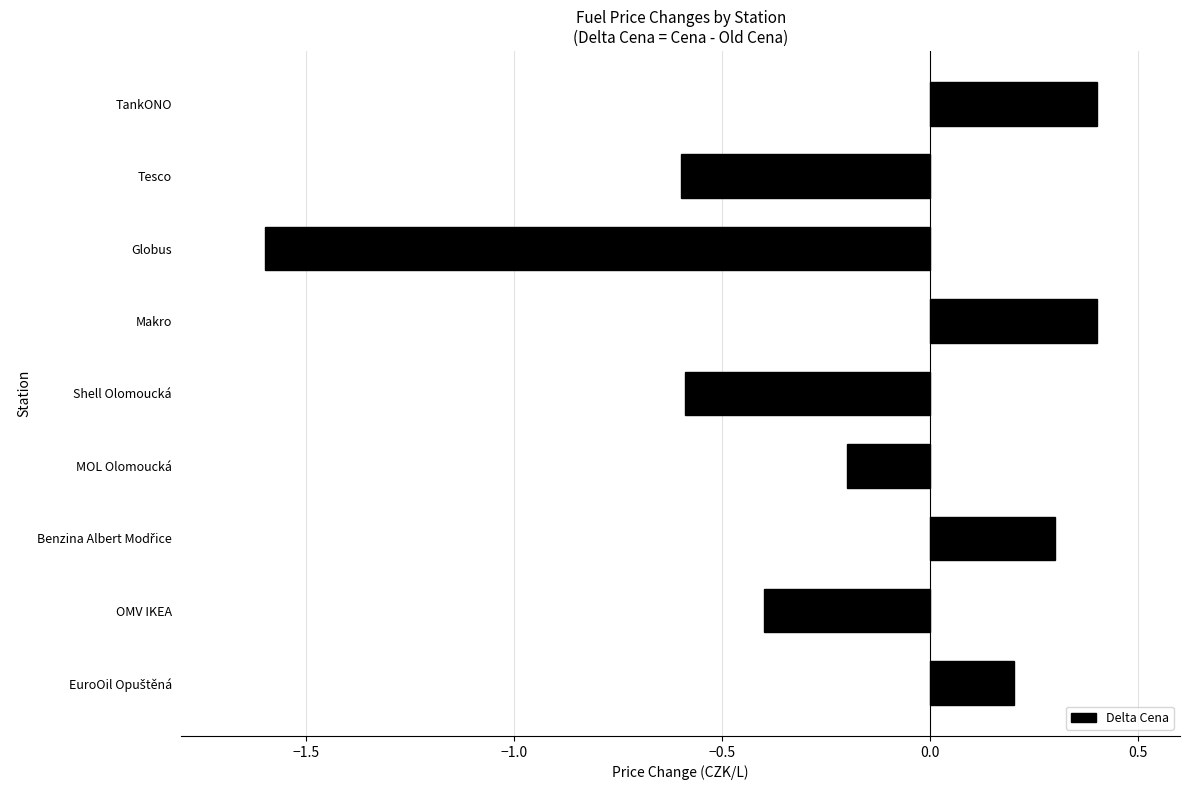

How many data points does each series have?

9